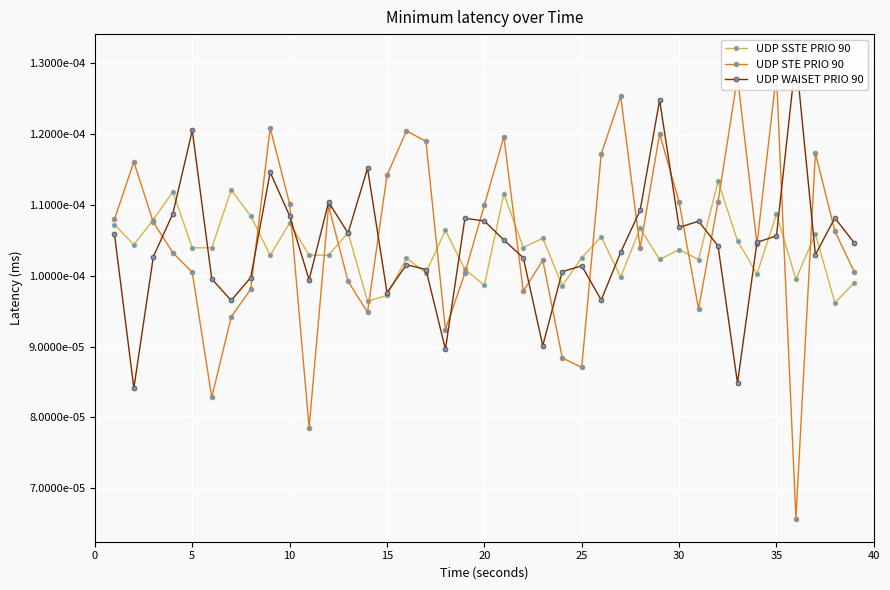

Which series has the widest spread of values?

UDP STE PRIO 90